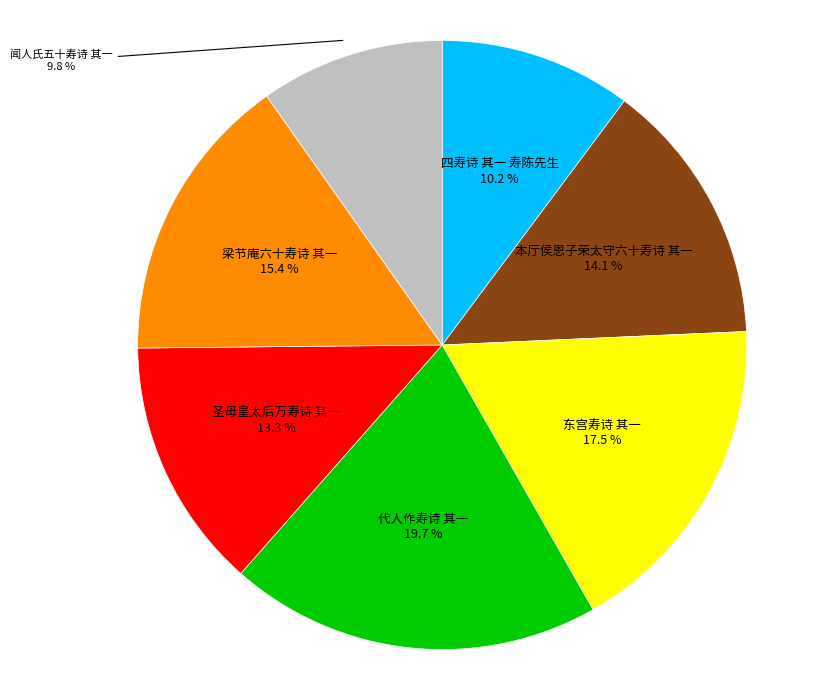

Count the number of slices in the pie.

7